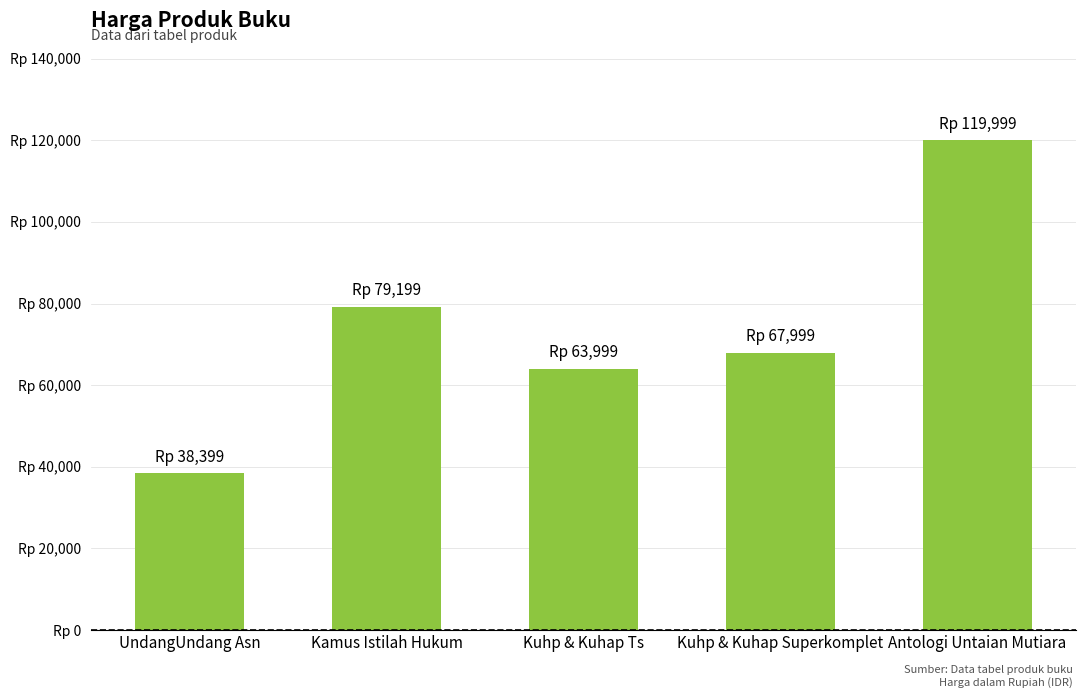

Reading right to left, transcribe all the data shown in this chart.

119999	67999	63999	79199	38399